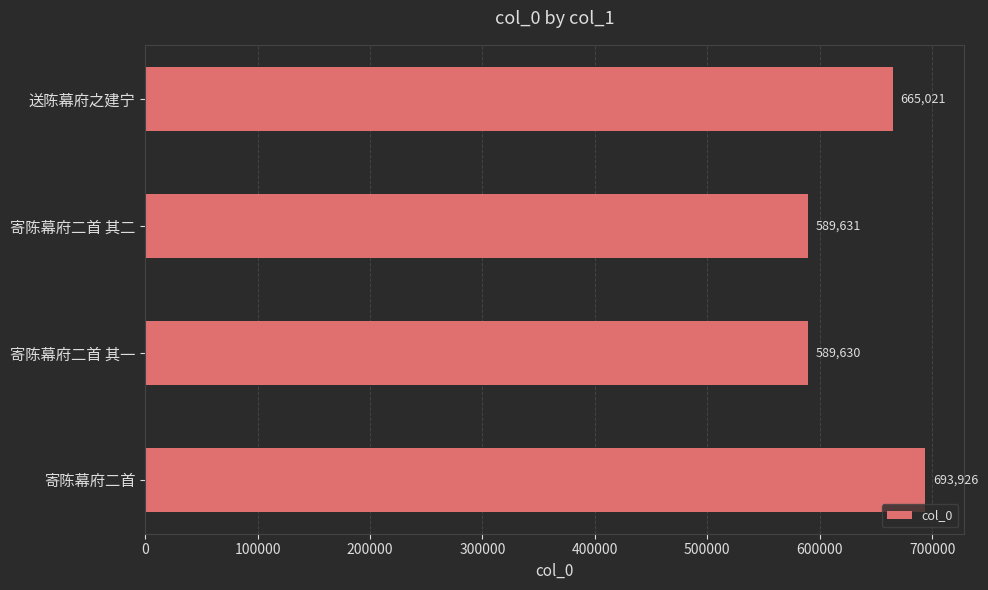

What is the average value?

634552